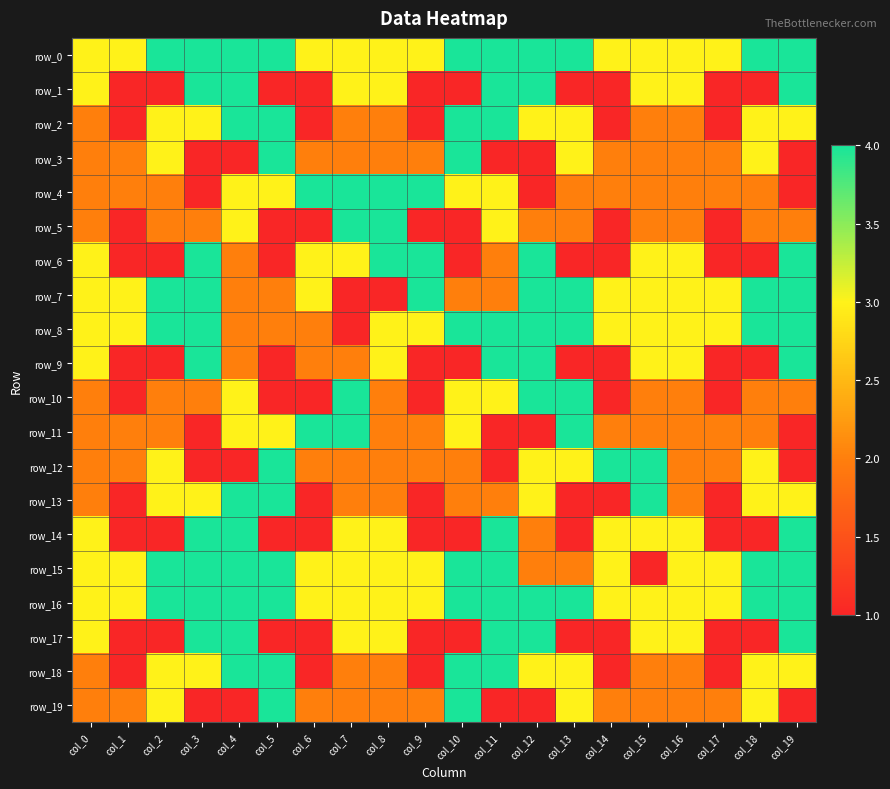

Reading left to right, extract all data points from this chart.

row_0: 3	3	4	4	4	4	3	3	3	3	4	4	4	4	3	3	3	3	4	4
row_1: 3	1	1	4	4	1	1	3	3	1	1	4	4	1	1	3	3	1	1	4
row_2: 2	1	3	3	4	4	1	2	2	1	4	4	3	3	1	2	2	1	3	3
row_3: 2	2	3	1	1	4	2	2	2	2	4	1	1	3	2	2	2	2	3	1
row_4: 2	2	2	1	3	3	4	4	4	4	3	3	1	2	2	2	2	2	2	1
row_5: 2	1	2	2	3	1	1	4	4	1	1	3	2	2	1	2	2	1	2	2
row_6: 3	1	1	4	2	1	3	3	4	4	1	2	4	1	1	3	3	1	1	4
row_7: 3	3	4	4	2	2	3	1	1	4	2	2	4	4	3	3	3	3	4	4
row_8: 3	3	4	4	2	2	2	1	3	3	4	4	4	4	3	3	3	3	4	4
row_9: 3	1	1	4	2	1	2	2	3	1	1	4	4	1	1	3	3	1	1	4
row_10: 2	1	2	2	3	1	1	4	2	1	3	3	4	4	1	2	2	1	2	2
row_11: 2	2	2	1	3	3	4	4	2	2	3	1	1	4	2	2	2	2	2	1
row_12: 2	2	3	1	1	4	2	2	2	2	2	1	3	3	4	4	2	2	3	1
row_13: 2	1	3	3	4	4	1	2	2	1	2	2	3	1	1	4	2	1	3	3
row_14: 3	1	1	4	4	1	1	3	3	1	1	4	2	1	3	3	3	1	1	4
row_15: 3	3	4	4	4	4	3	3	3	3	4	4	2	2	3	1	3	3	4	4
row_16: 3	3	4	4	4	4	3	3	3	3	4	4	4	4	3	3	3	3	4	4
row_17: 3	1	1	4	4	1	1	3	3	1	1	4	4	1	1	3	3	1	1	4
row_18: 2	1	3	3	4	4	1	2	2	1	4	4	3	3	1	2	2	1	3	3
row_19: 2	2	3	1	1	4	2	2	2	2	4	1	1	3	2	2	2	2	3	1